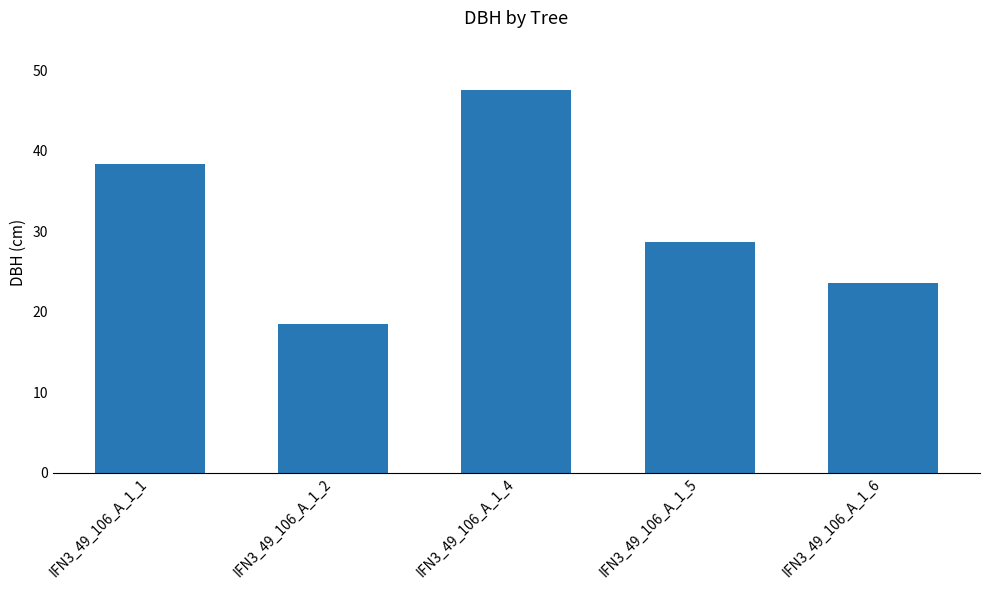

What is the average value?

31.3